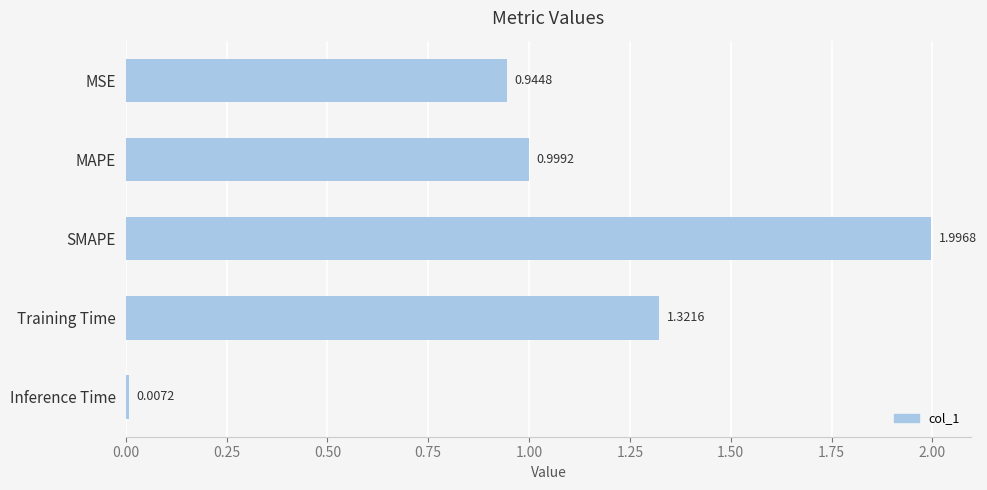

What is the sum of all values?

5.3